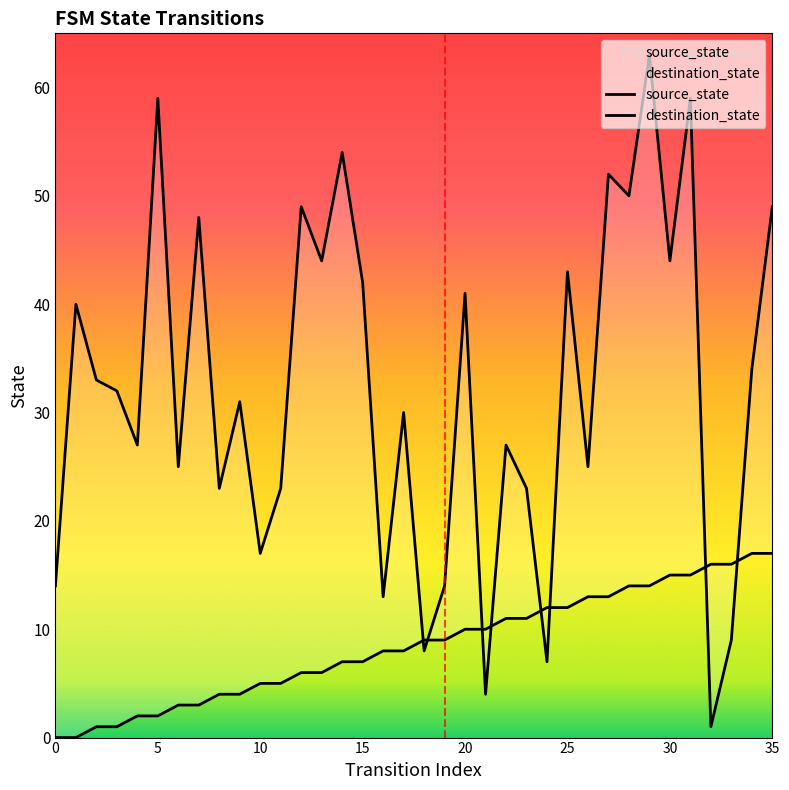

How many positive values does the source_state series have?

34